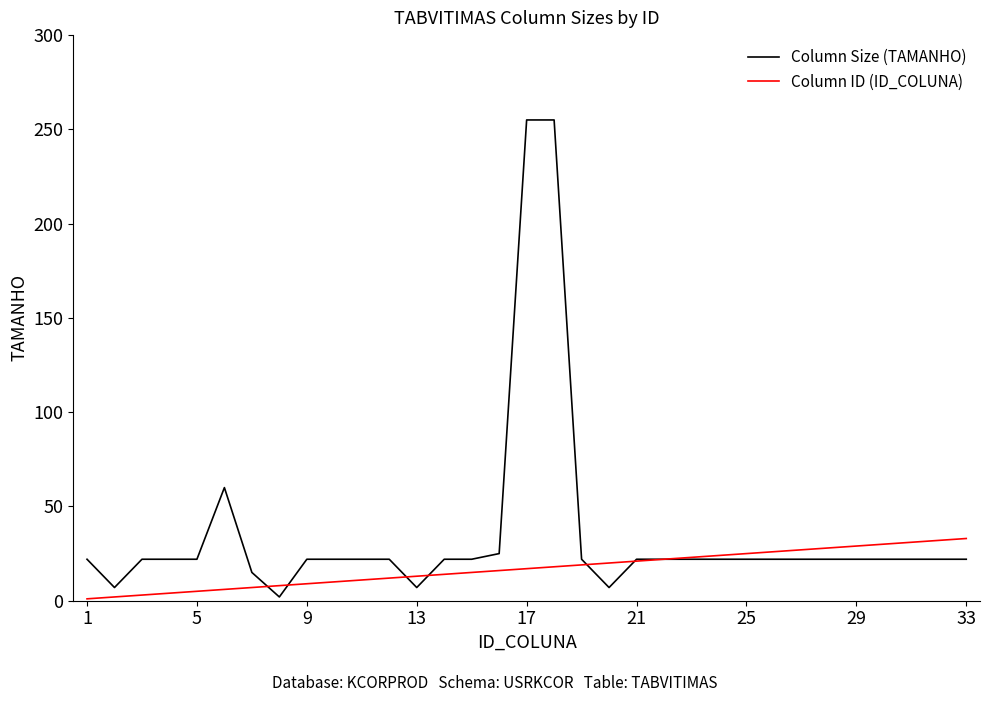

Does the chart display data point markers on the line(s)?

No